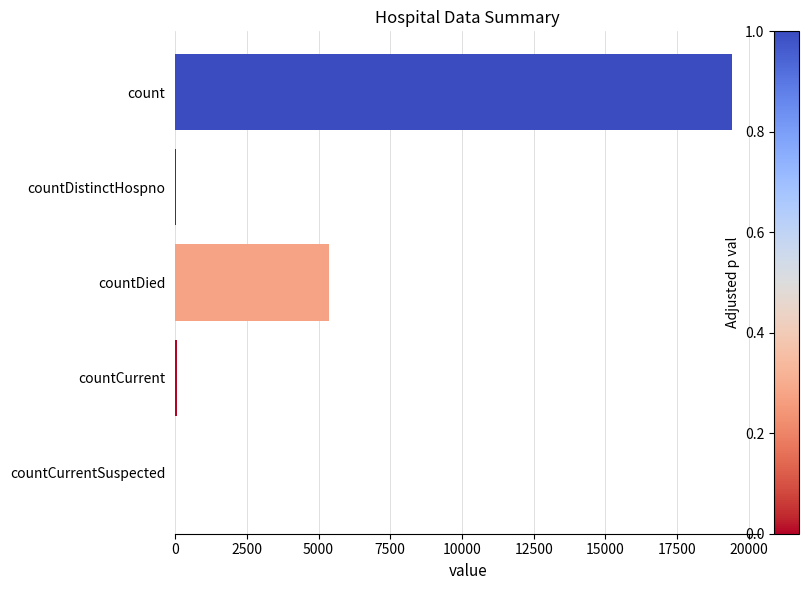

What is the maximum value shown in the chart?

19420